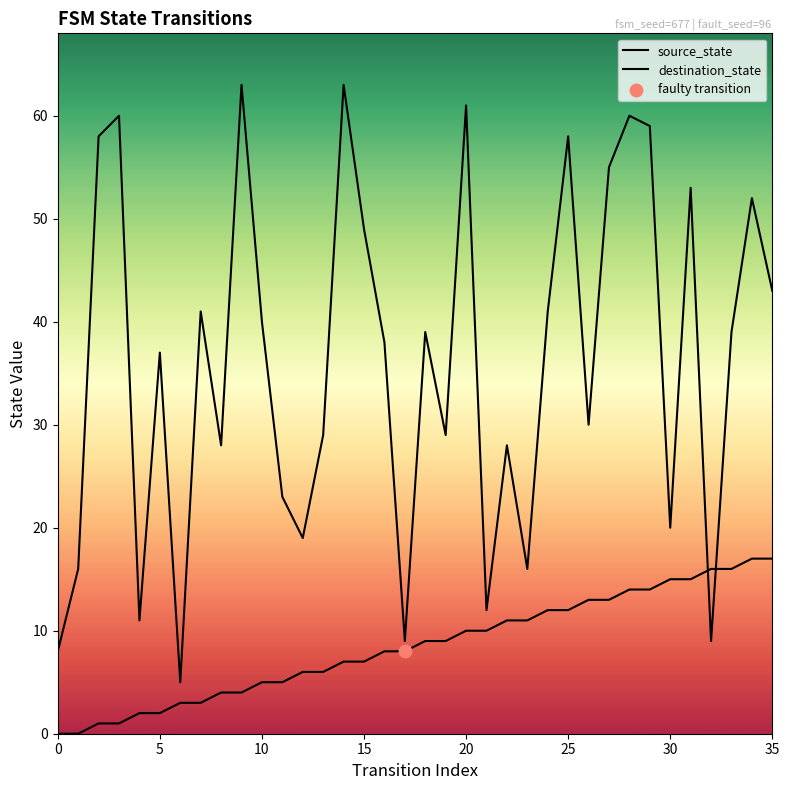

Which series reaches the minimum Y coordinate?

source_state